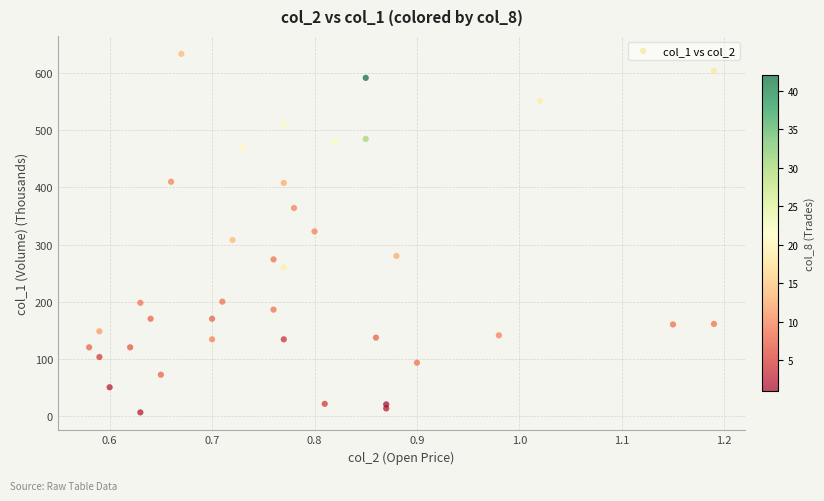

What is the range of Y values (max minus min)?

628